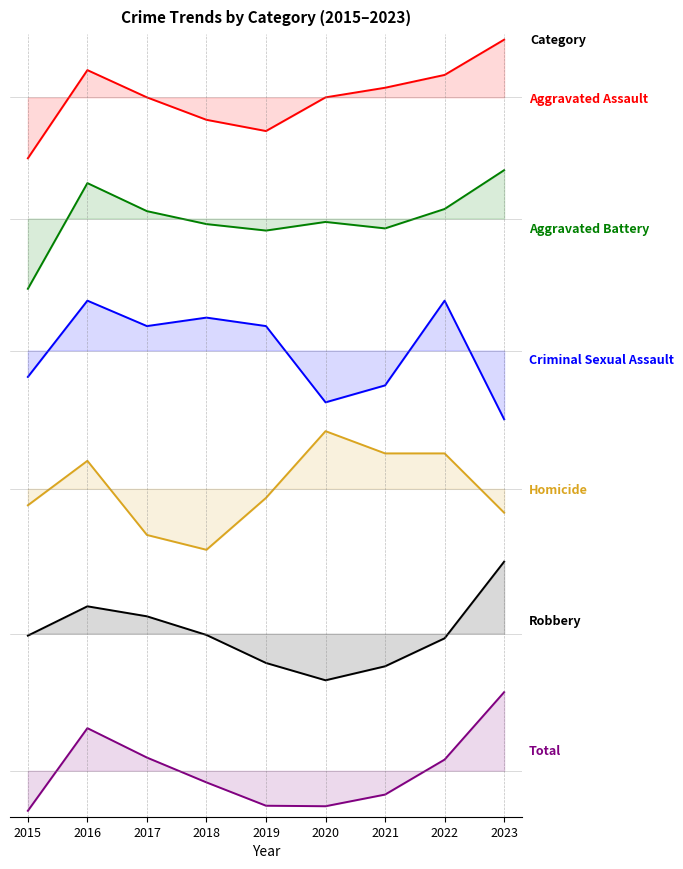

The Aggravated Battery series shows 1.8 at 2016. True or false?

False